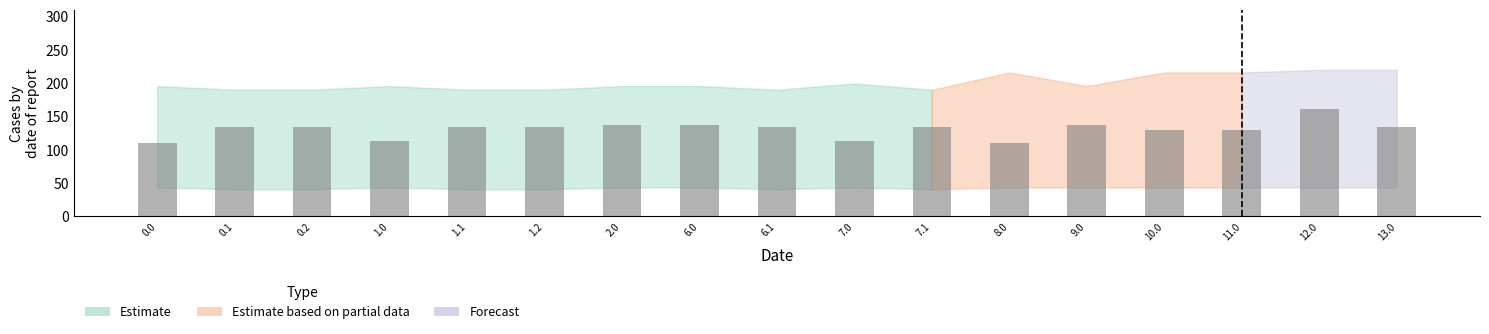

Is it true that the value at 1.0 is 161.7?

False